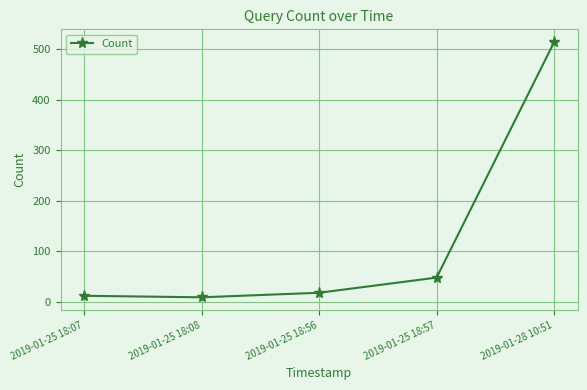

At which label is the value closest to 261?

2019-01-25 18:57